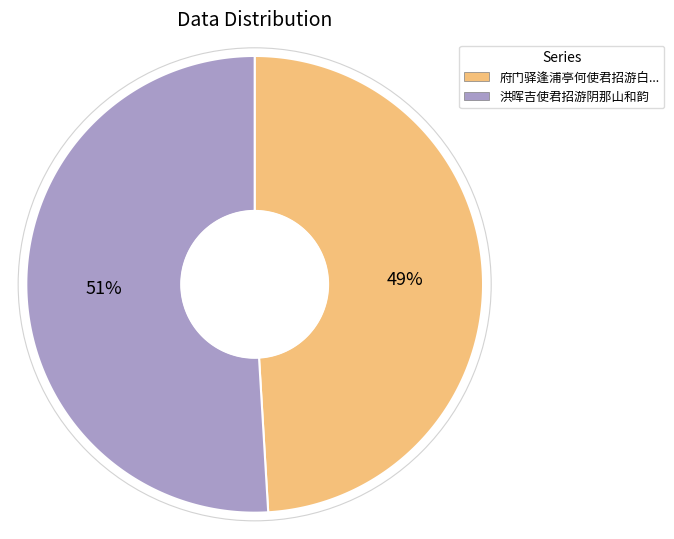

To the nearest percent, what is the difference between the 府门驿逢浦亭何使君招游白石洞天因讯黄曙苍年丈 and 洪晖吉使君招游阴那山和韵 slice percentages?

2%